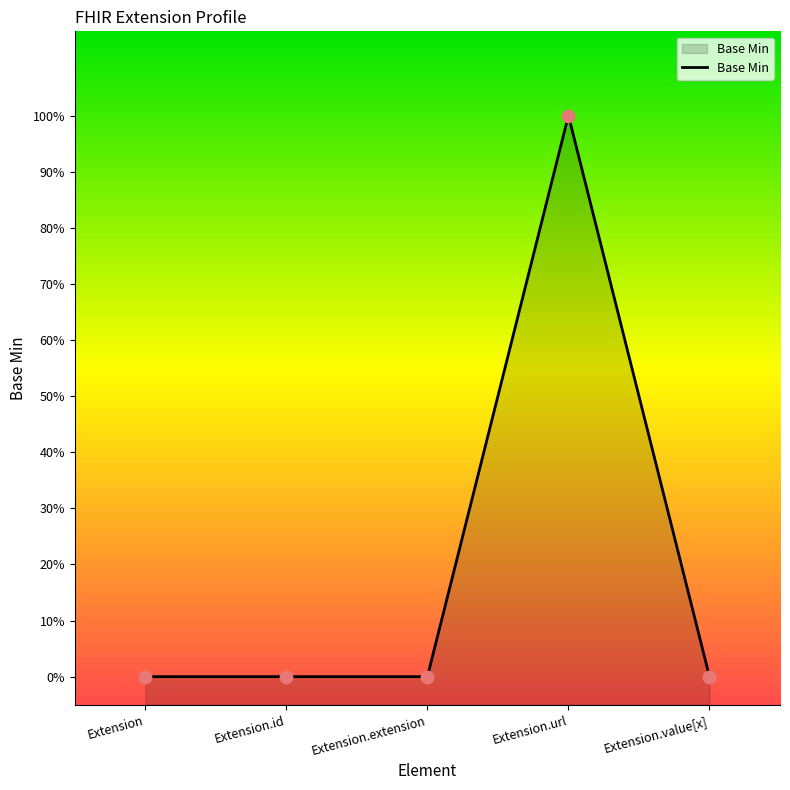

What is the change in value from Extension to Extension.url?

+1